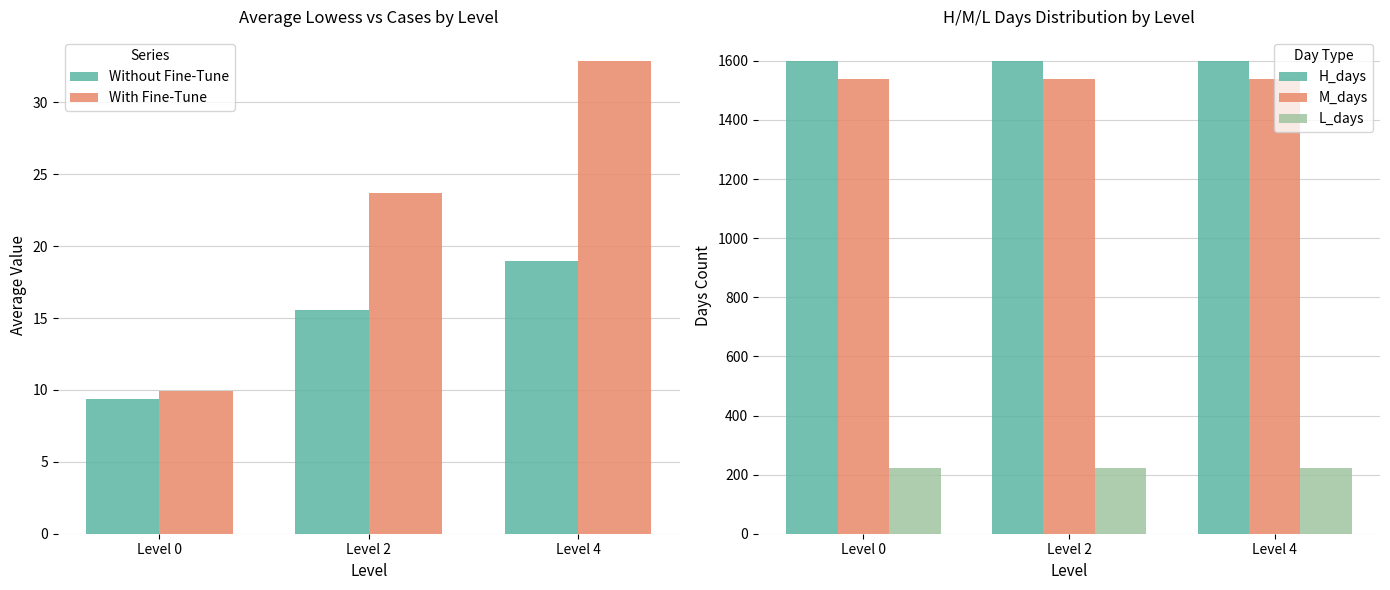

Which category has the highest value across all series?

Level 0